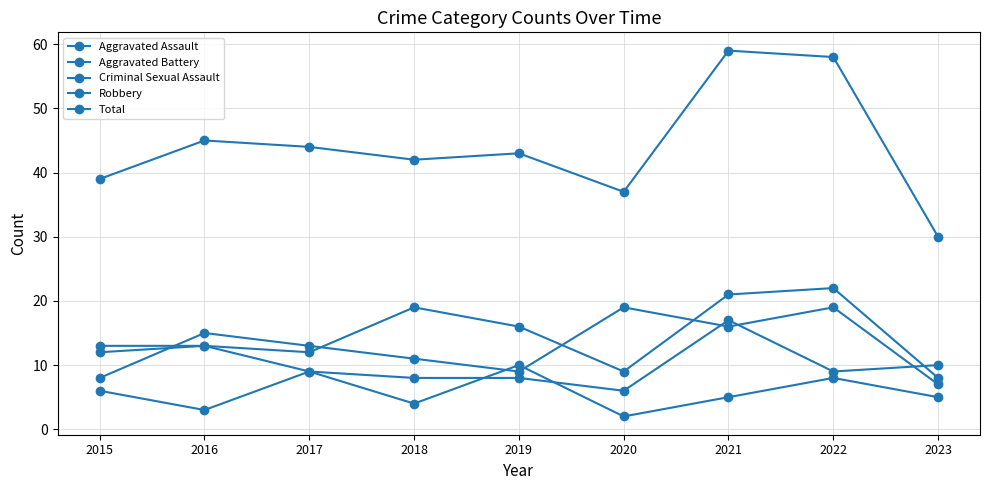

List the series in order of their peak value, highest first.

Total, Aggravated Assault, Robbery, Aggravated Battery, Criminal Sexual Assault